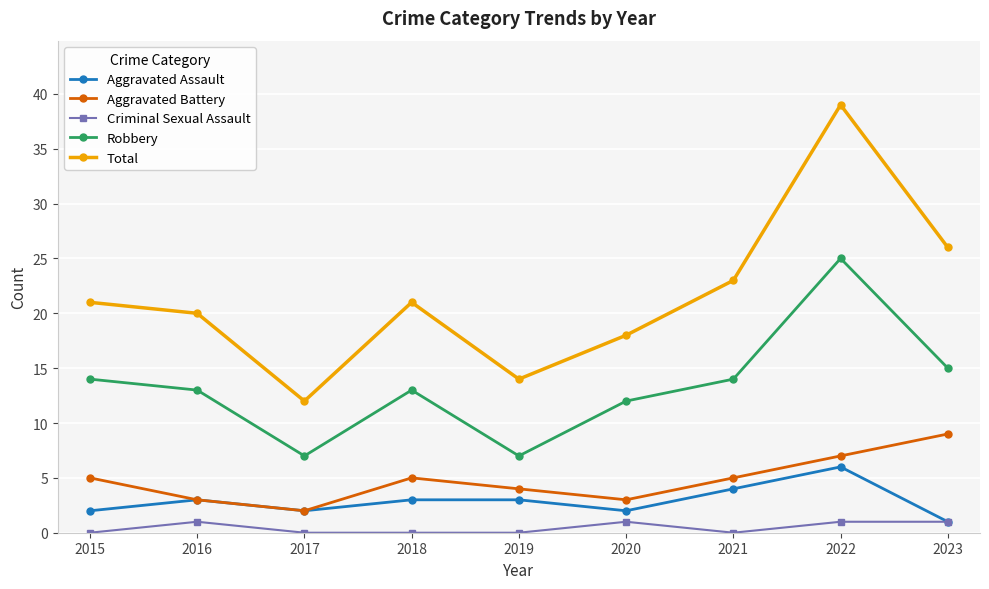

In Aggravated Assault, how many points are lower than both neighbors (excluding endpoints)?

2